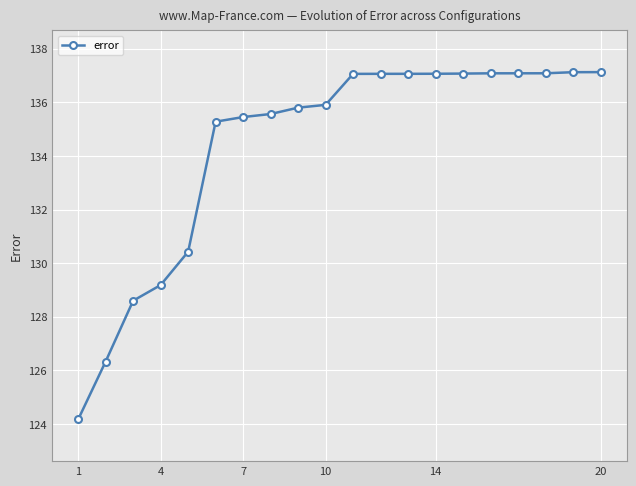

What is the minimum value shown in the chart?

124.2